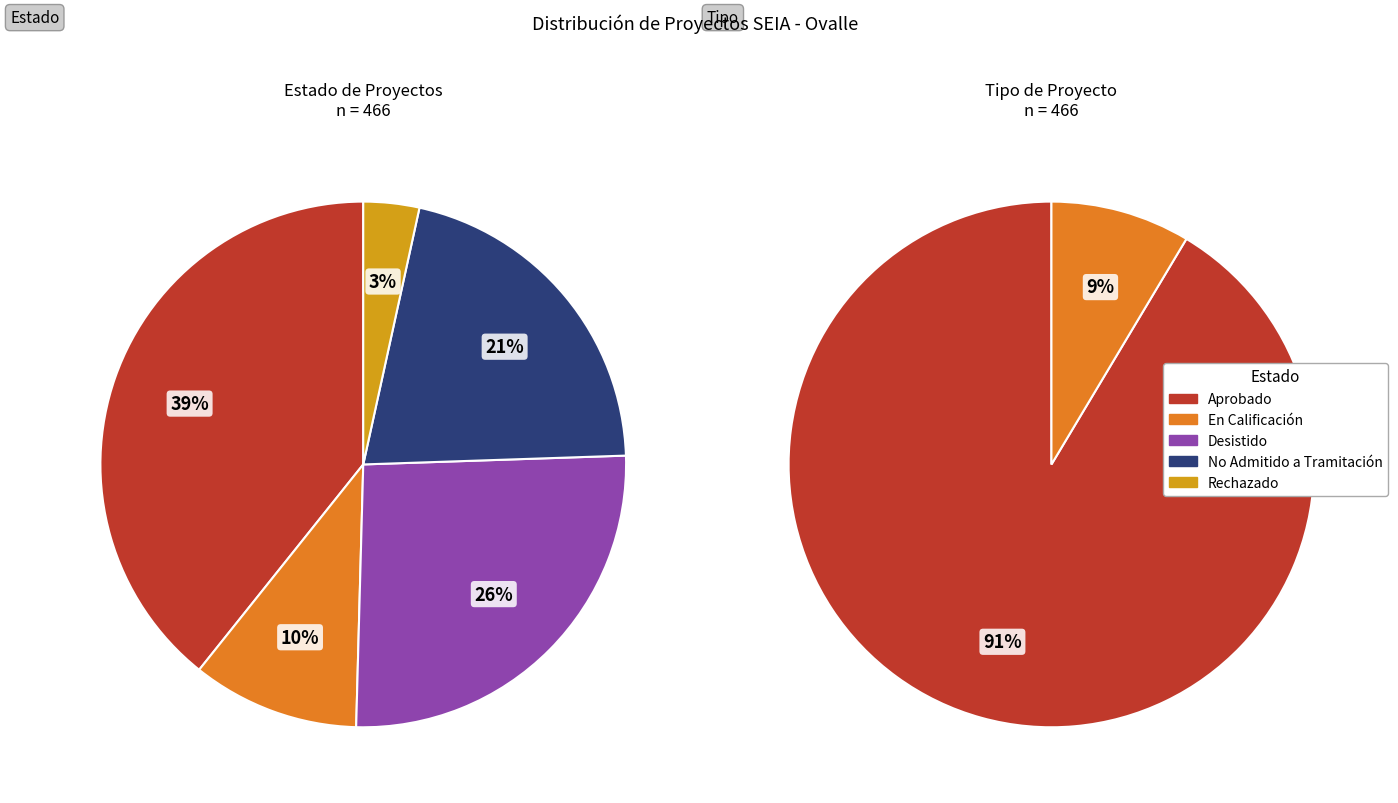

Which category has the biggest portion of the pie?

Aprobado